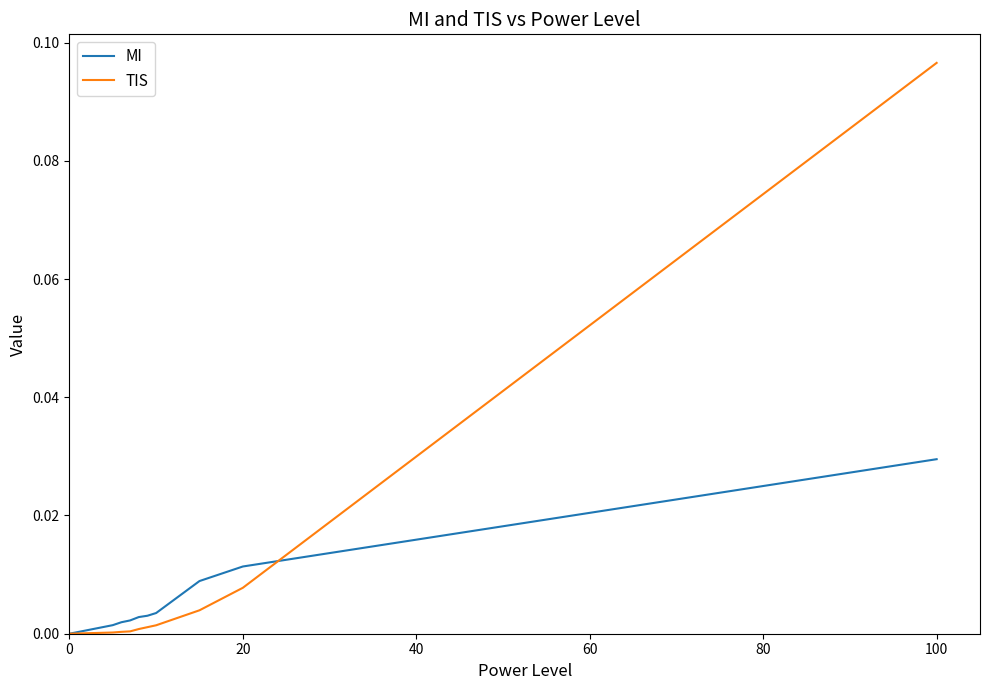

Is this an area chart (filled region under the line)?

No